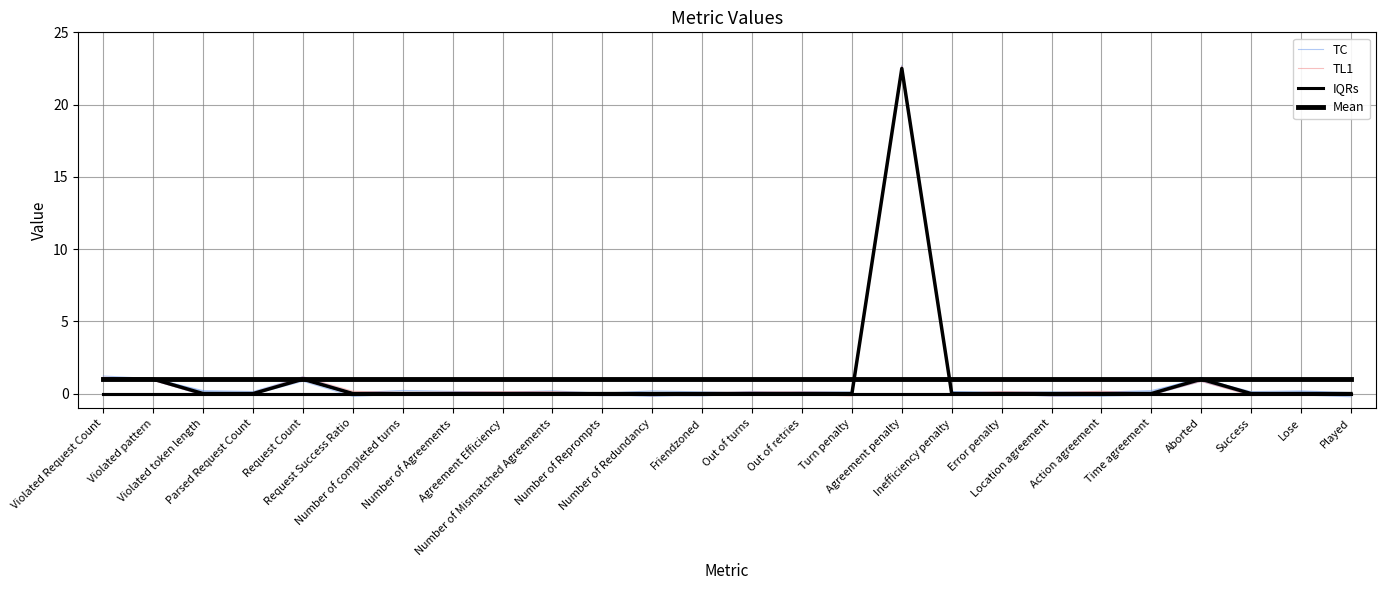

Count the number of data series in this chart.

4